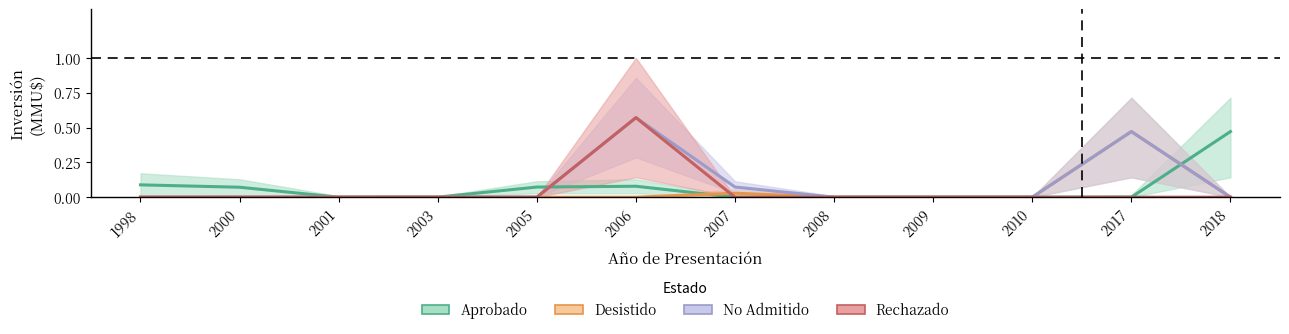

List the labels in order of Aprobado value, largest first.

2018, 1998, 2006, 2005, 2000, 2003, 2001, 2007, 2008, 2009, 2010, 2017